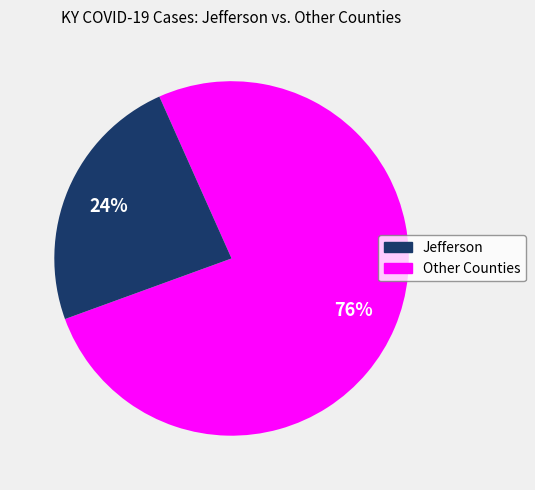

Which slice represents more than half of the pie?

Jefferson